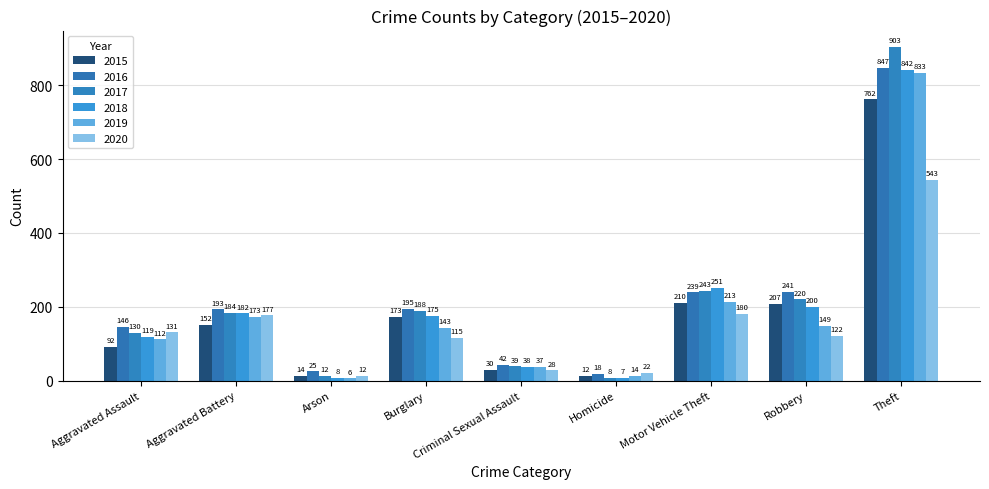

Which category has the lowest value in the 2015 series?

Homicide